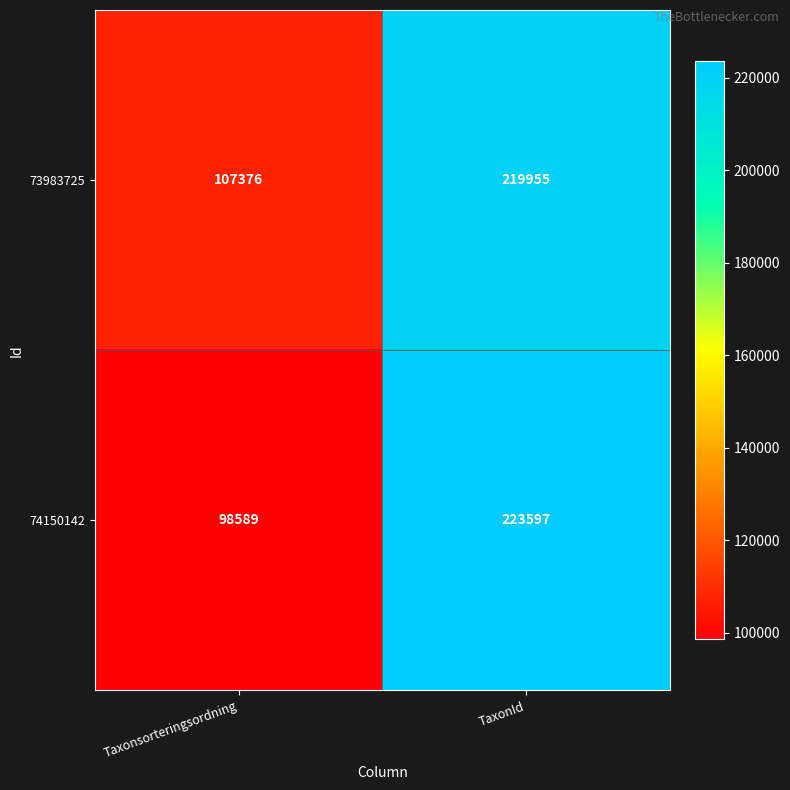

Is the value of 74150142 at Taxonsorteringsordning greater than the value of 73983725 at TaxonId?

No